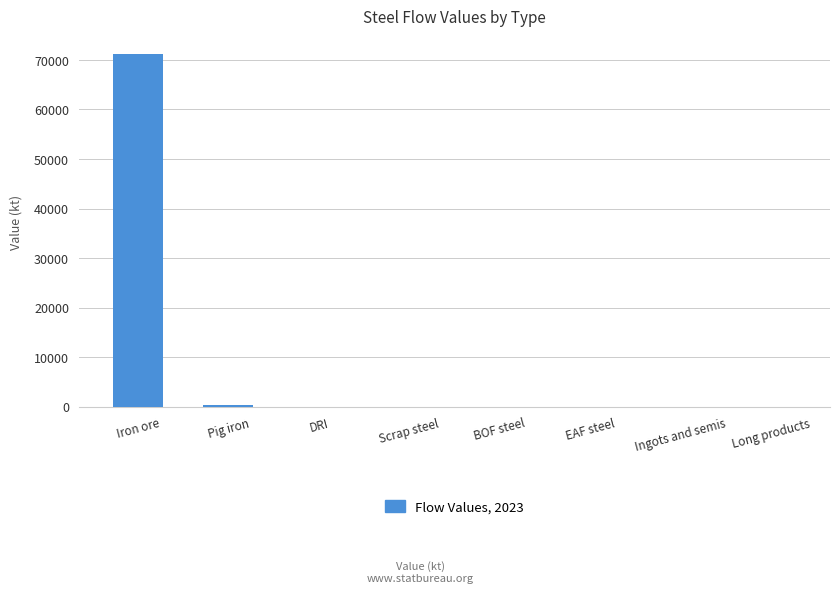

What is the greatest value displayed?

71235.9